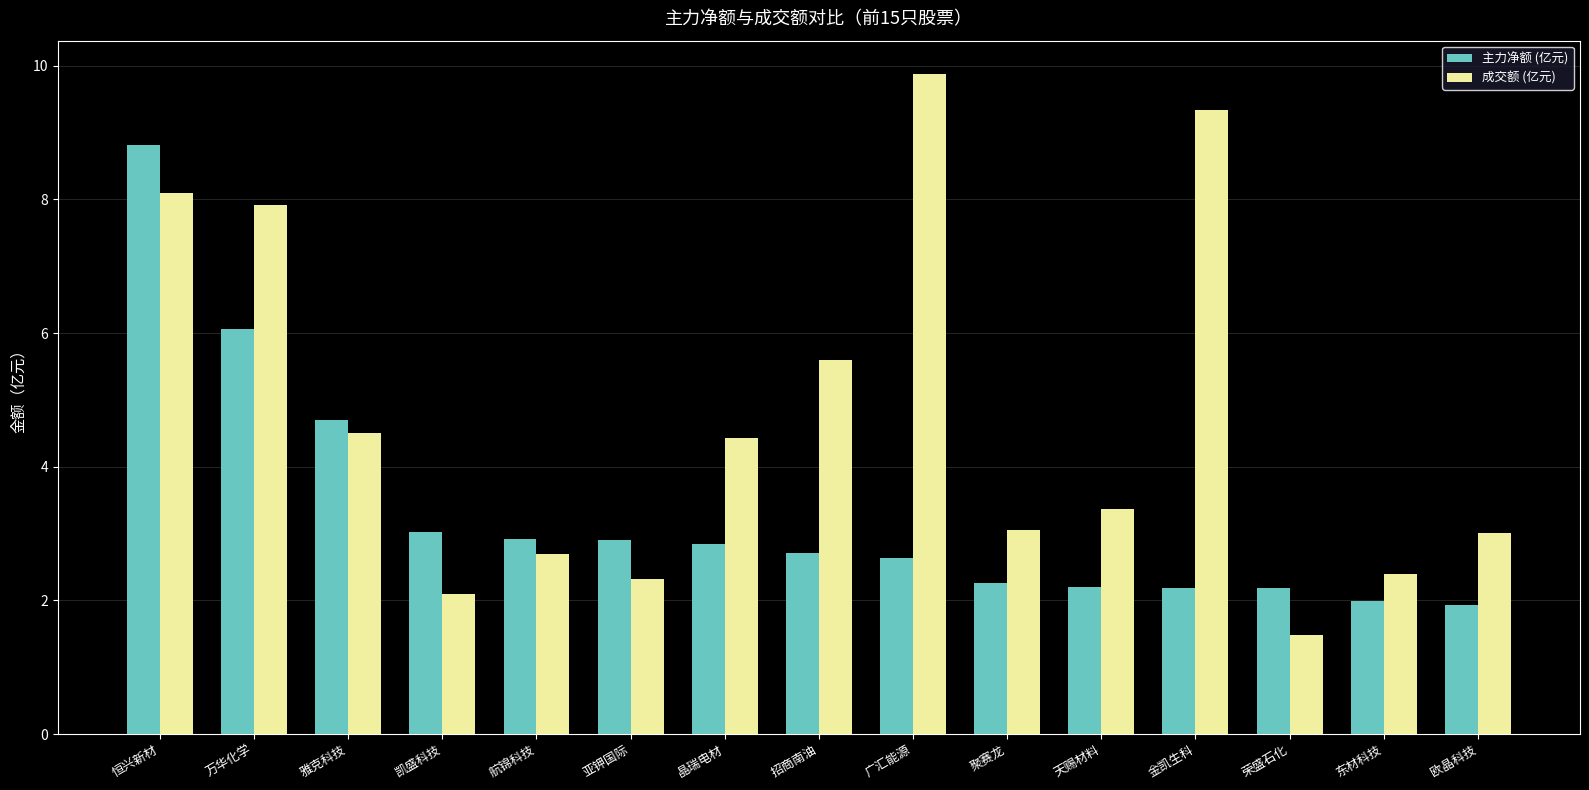

What is the label of the 2nd bar from the right?

东材科技